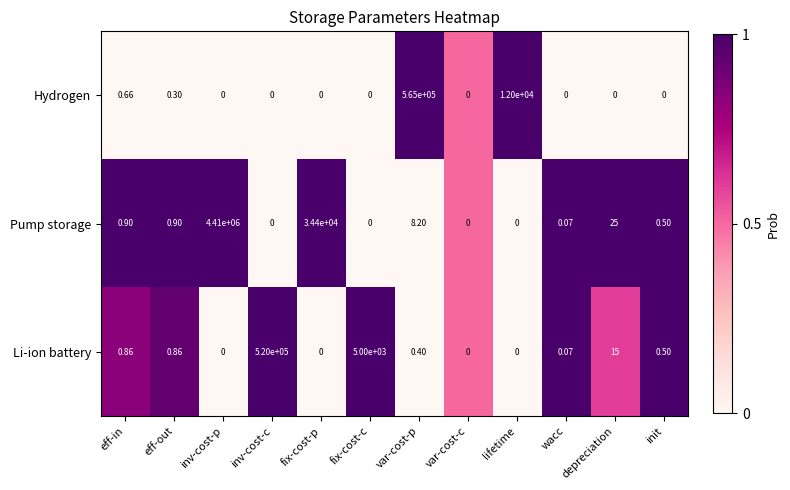

Which series has the widest spread of values?

Pump storage